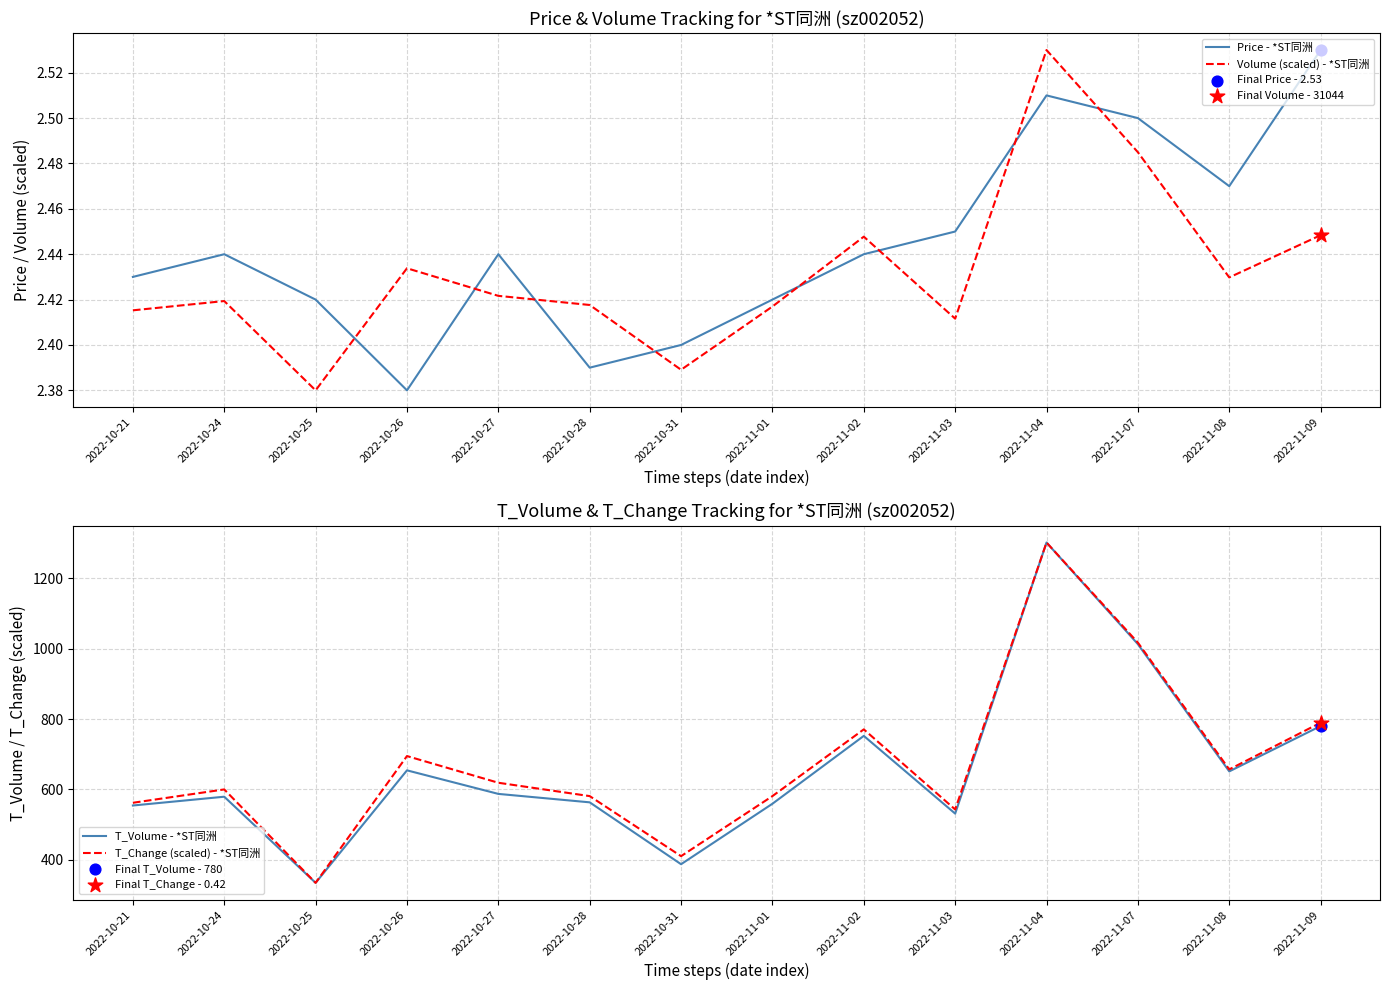

Which series has the largest Y range (max minus min)?

T_Volume - *ST同洲